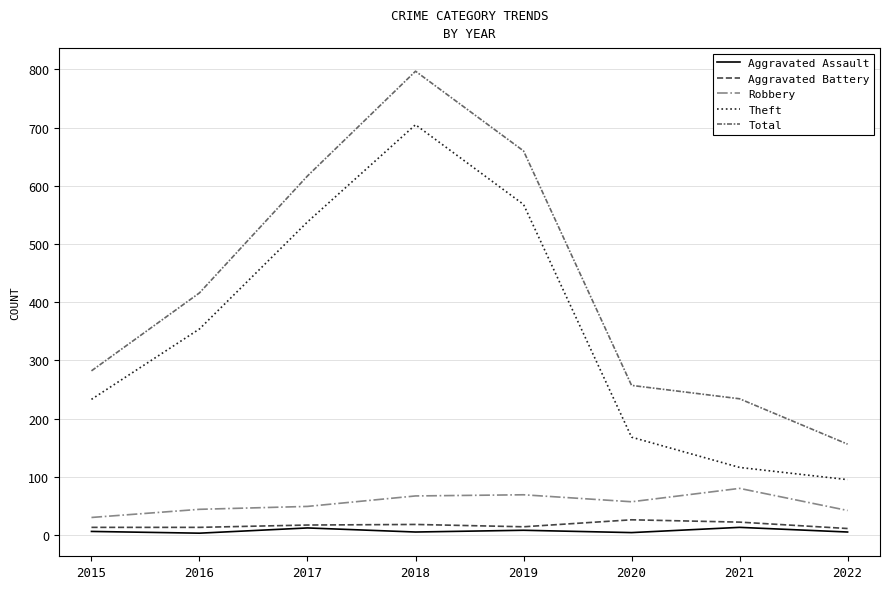

Is it true that Robbery equals 30 at 2015?

True